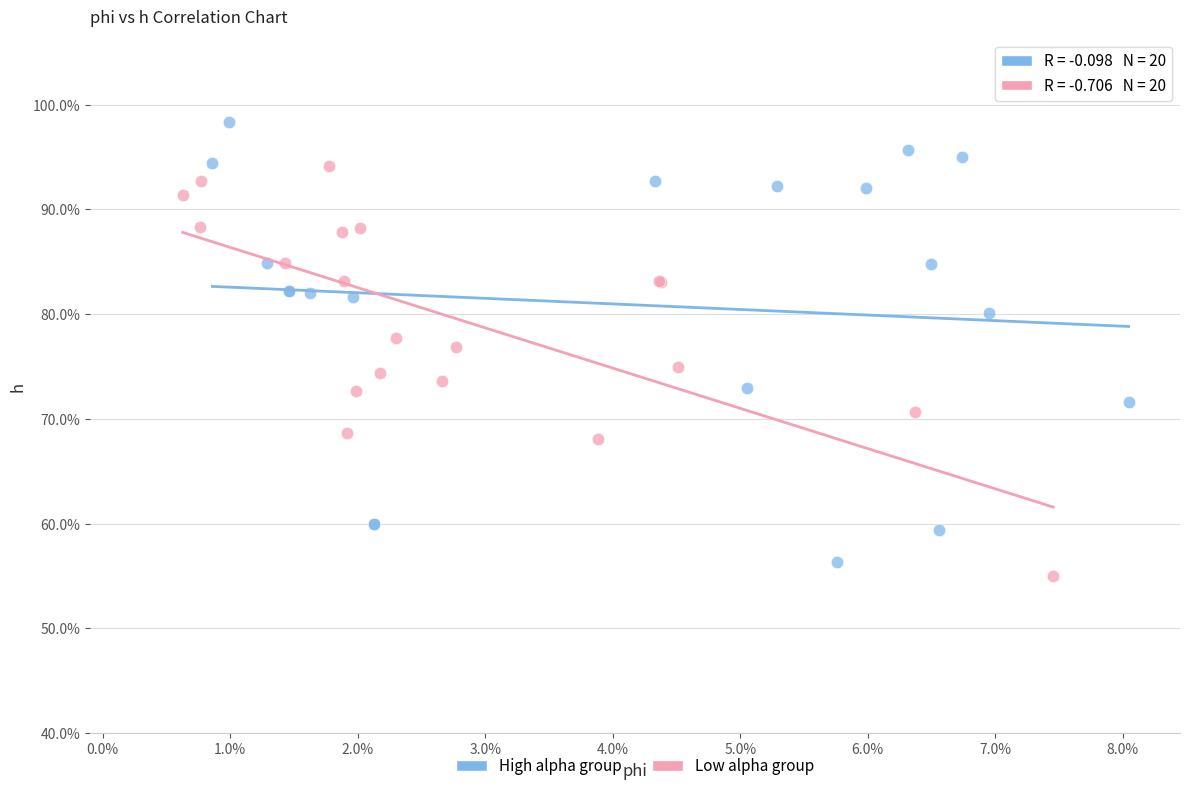

Which series reaches the minimum Y coordinate?

Low alpha group